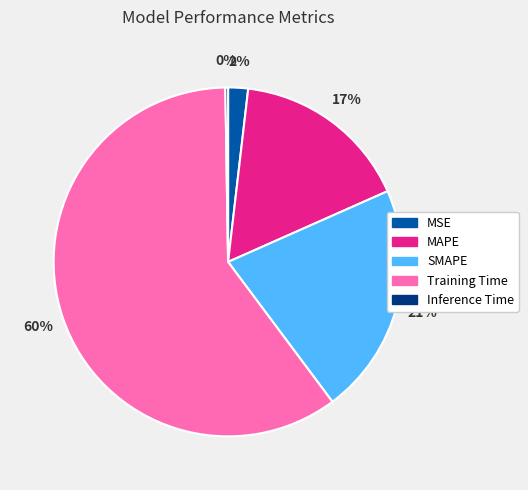

To the nearest percent, what is the difference between the MAPE and Training Time slice percentages?

43%